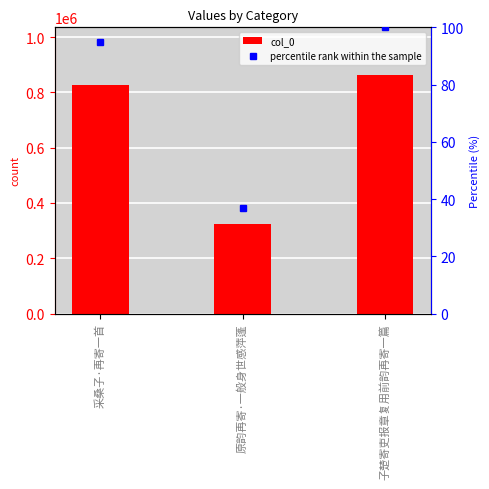

What is the label of the 2nd bar from the left?

原韵再寄·一般身世感萍蓬